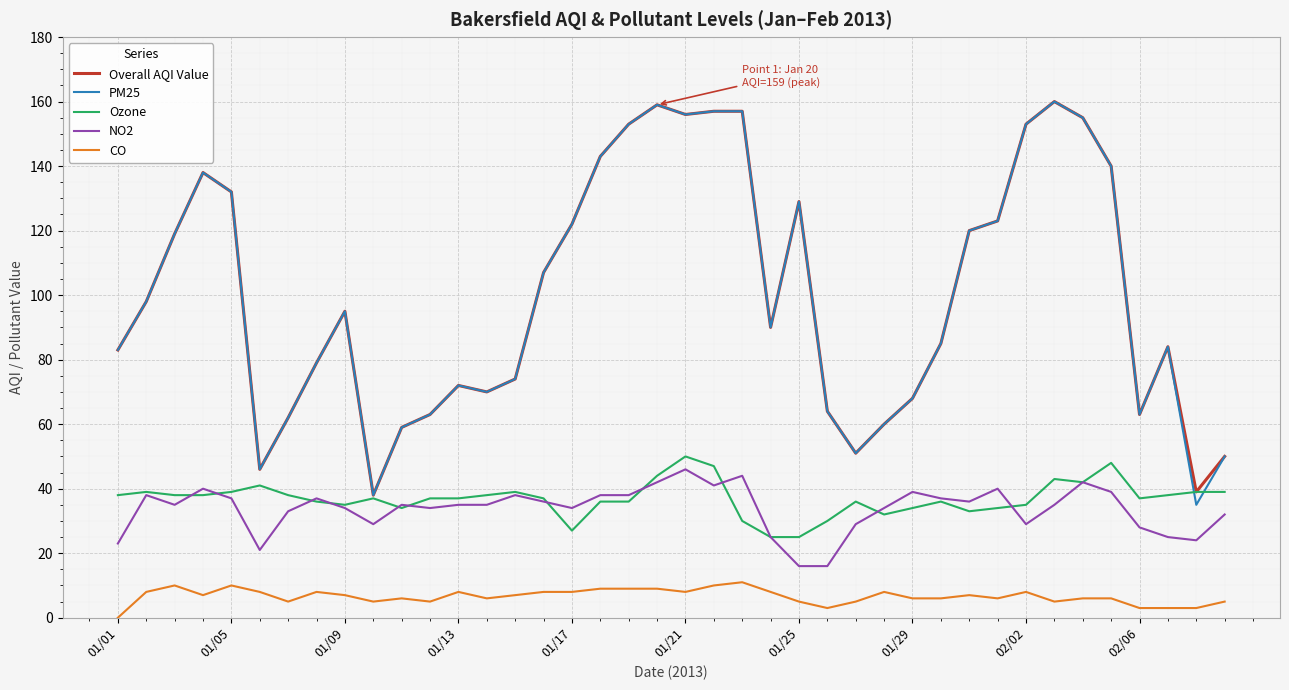

What is the greatest value displayed?

160